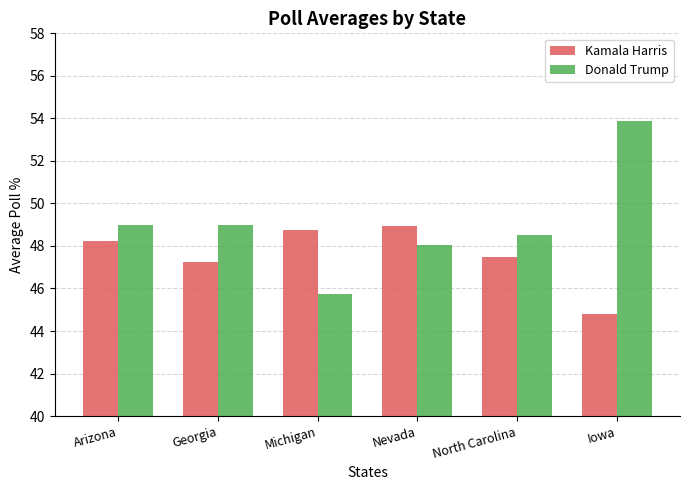

Is the value of Kamala Harris at Iowa greater than the value of Donald Trump at North Carolina?

No